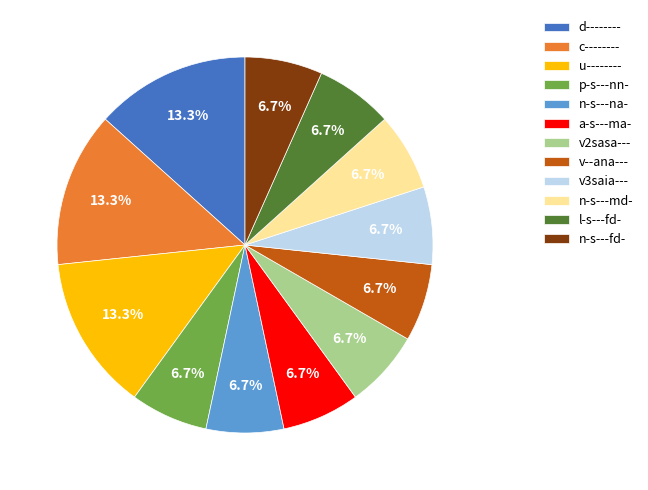

To the nearest percent, what is the average slice percentage?

8%